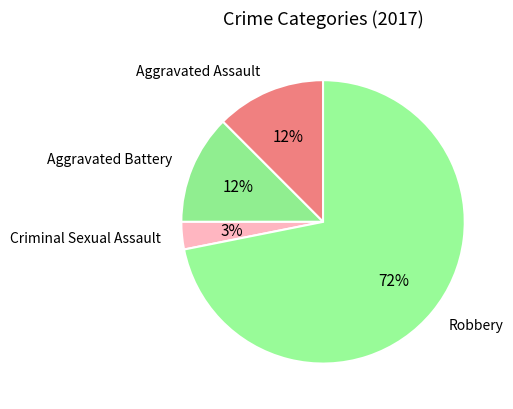

Between Criminal Sexual Assault and Aggravated Battery, which is larger?

Aggravated Battery